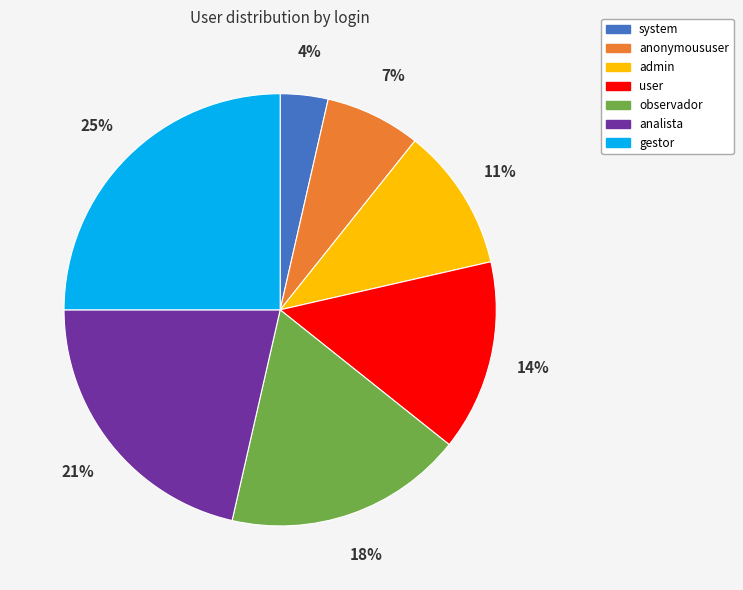

Rank the categories by value from highest to lowest.

gestor, analista, observador, user, admin, anonymoususer, system